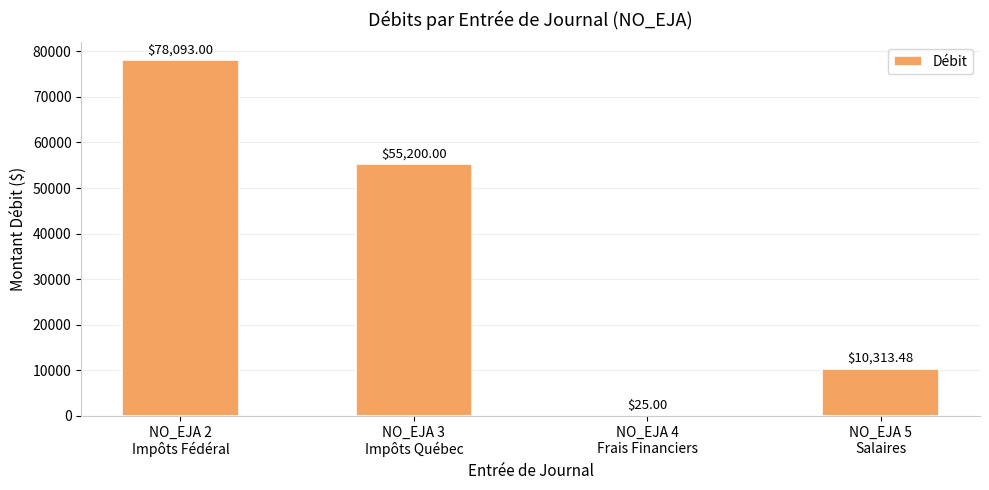

Are the bars grouped side by side (vs. stacked)?

No